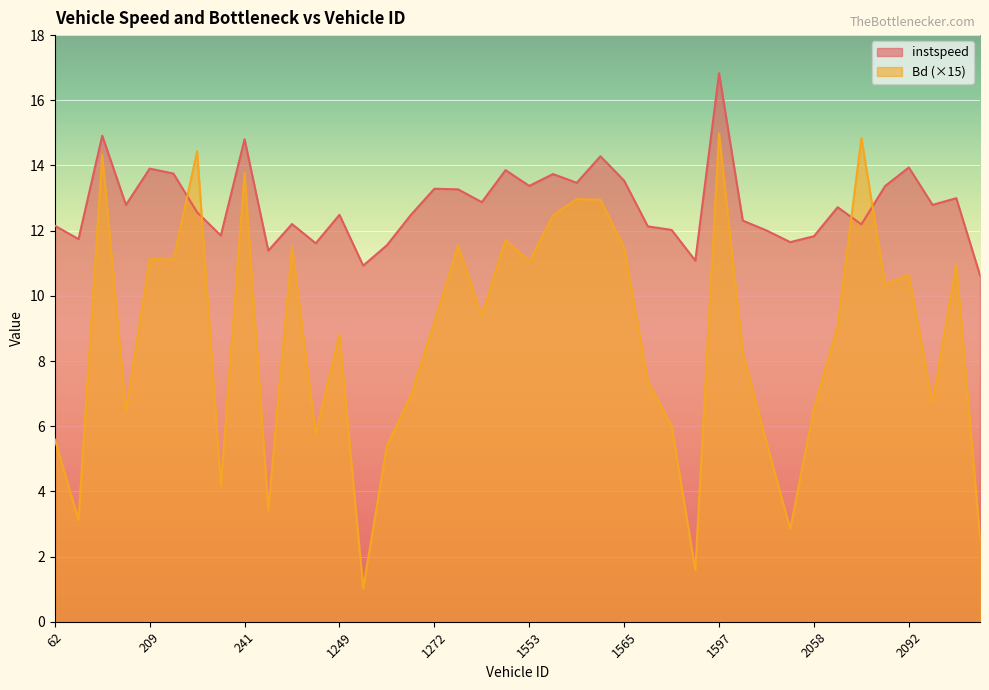

How many lines are shown in the chart?

2